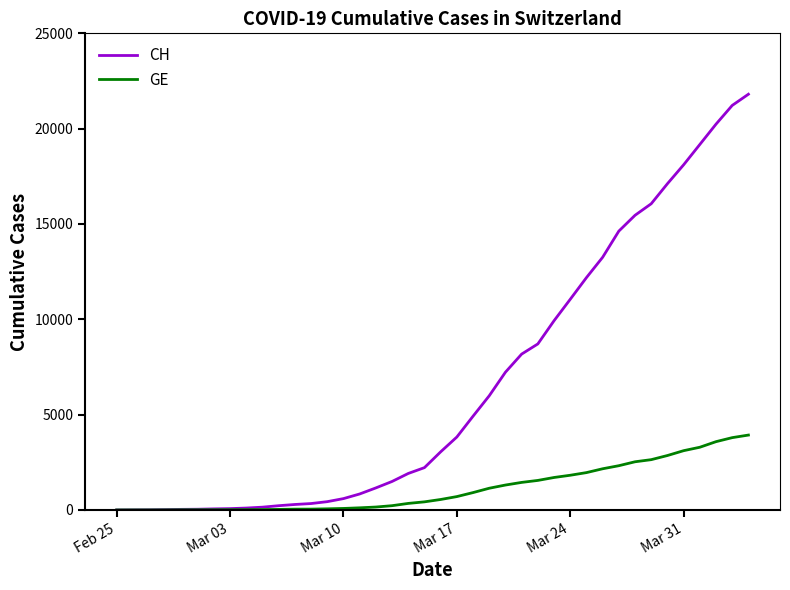

Which series has the largest range (max minus min)?

CH